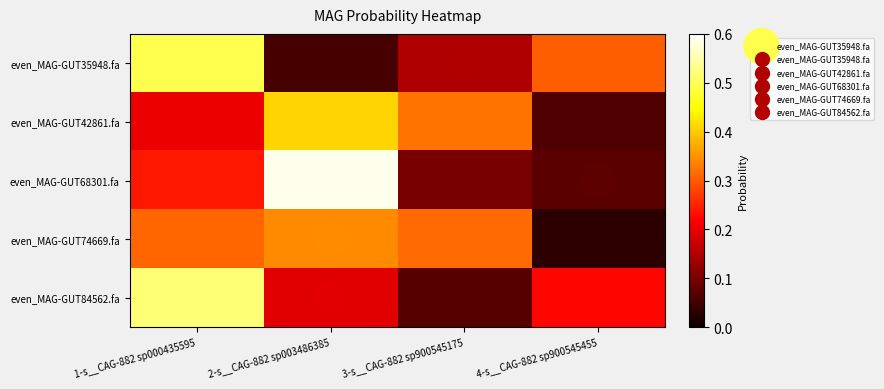

What is the spread (max minus min) of values at 2-s__CAG-882 sp003486385?

0.5